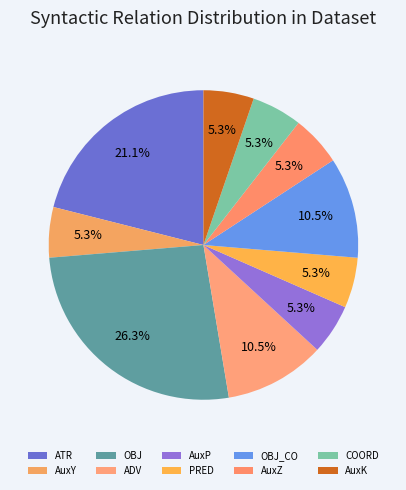

Is AuxK the majority of the pie?

No